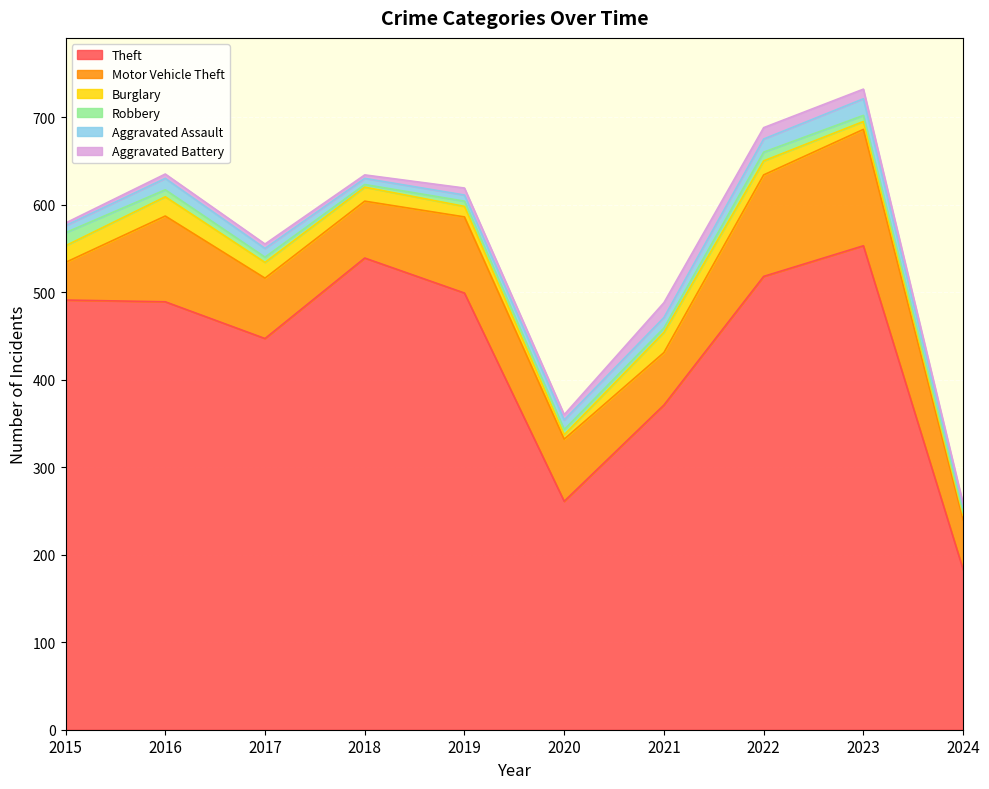

The Theft series shows 539 at 2018. True or false?

True